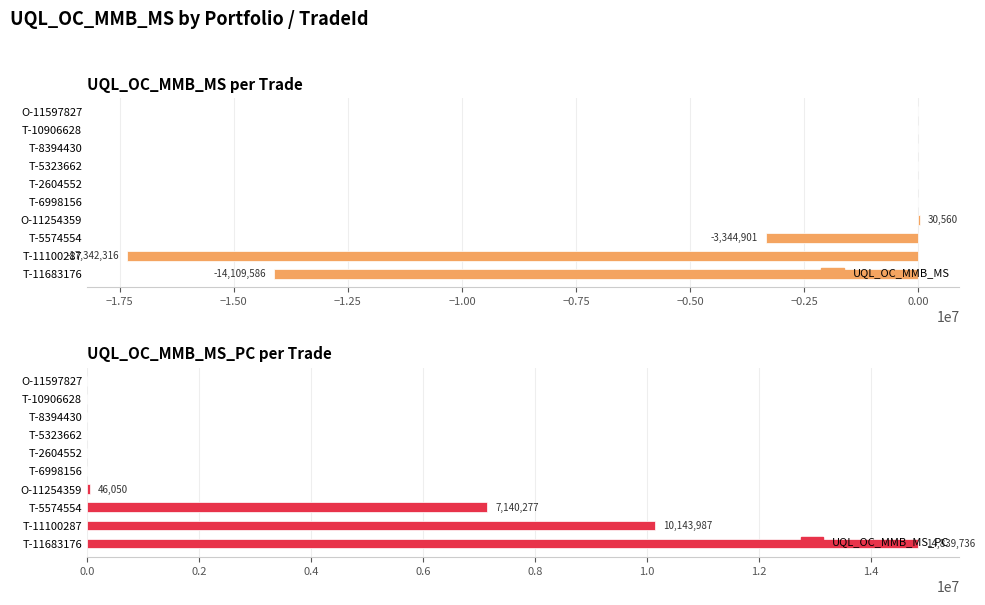

Is it true that UQL_OC_MMB_MS equals 0.0 at T-2604552?

True